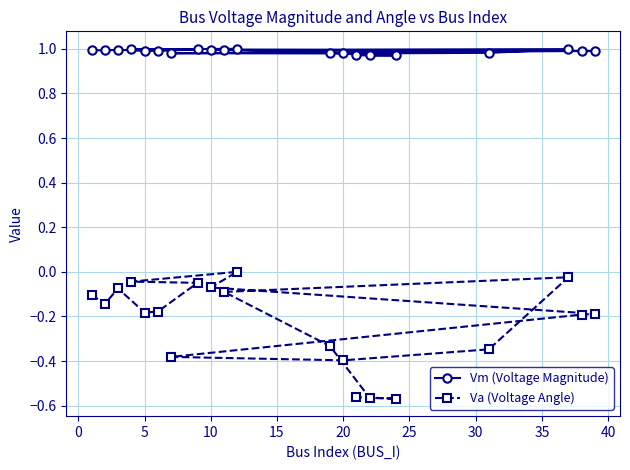

Does the chart display data point markers on the line(s)?

Yes